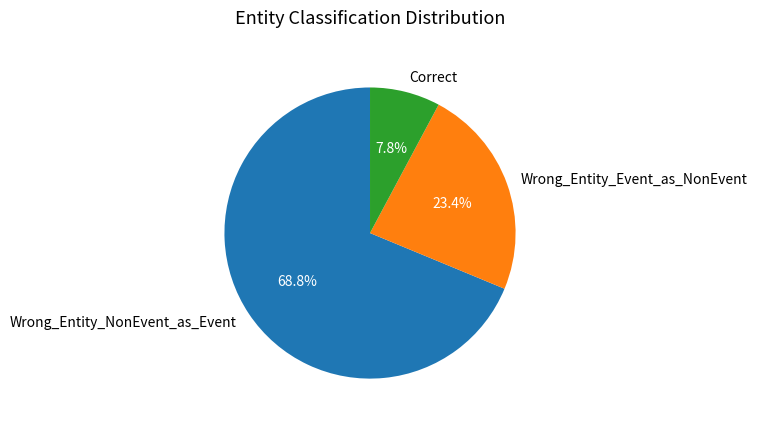

What percentage is the Wrong_Entity_NonEvent_as_Event slice, to the nearest percent?

69%